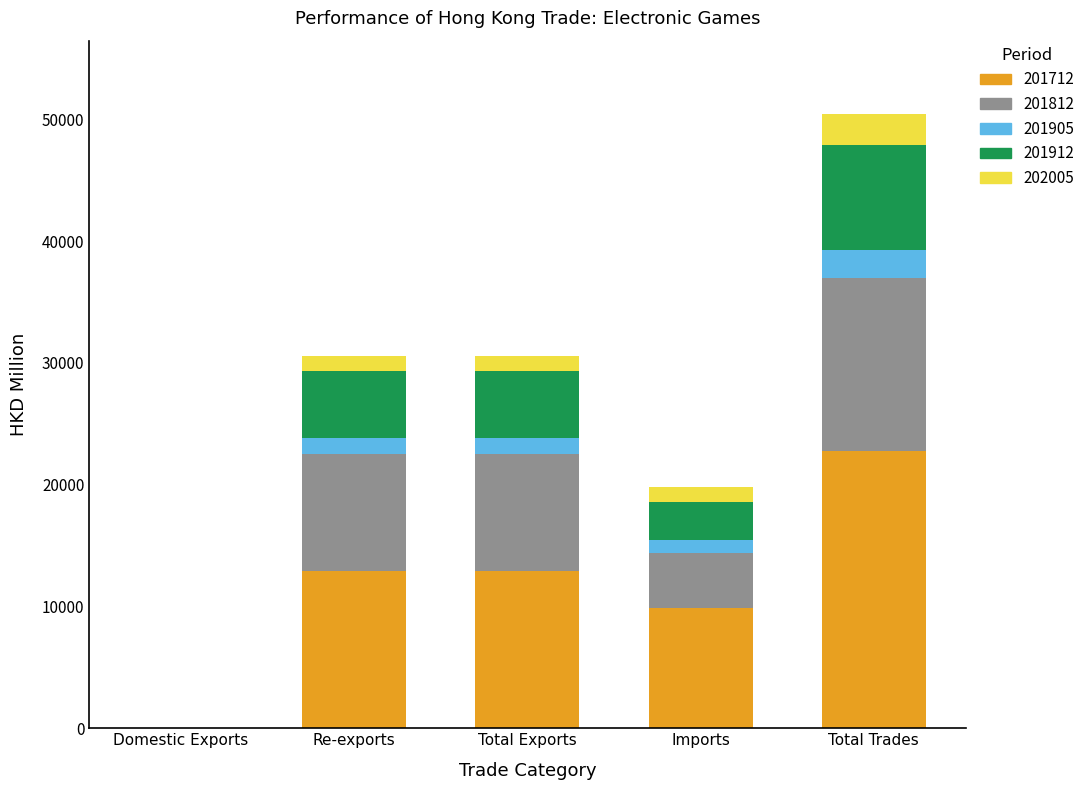

The 201712 series shows 2.2 at Domestic Exports. True or false?

True